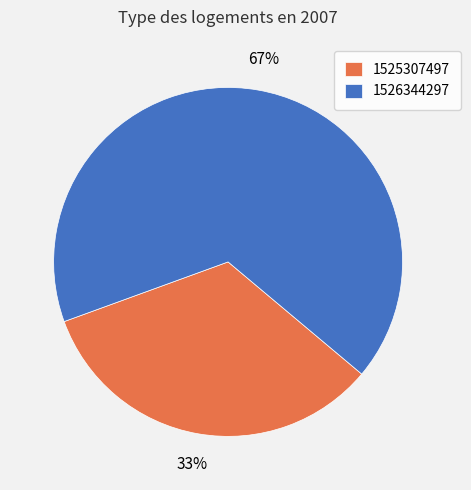

Is there a majority slice in this chart?

Yes